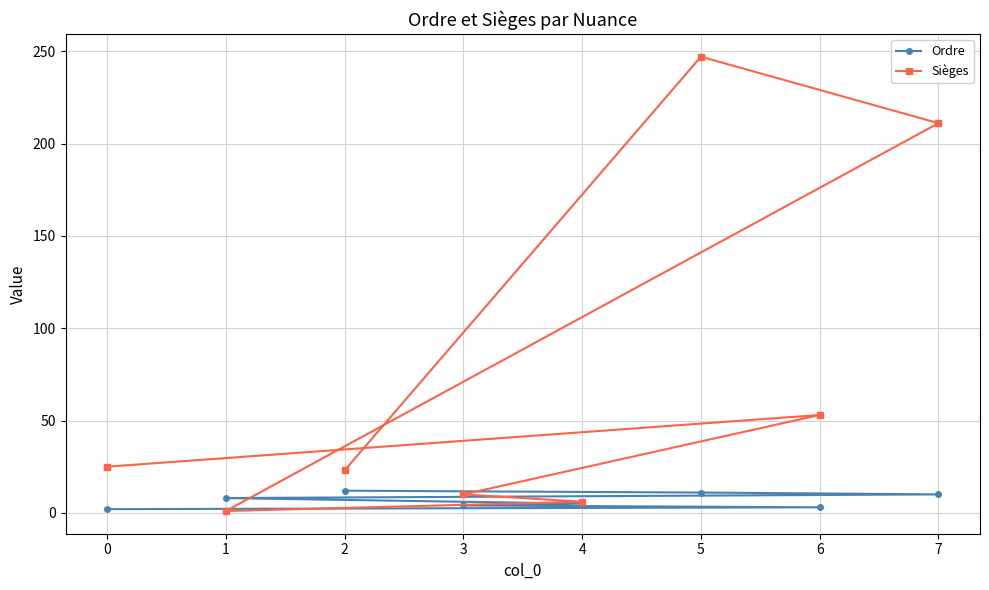

The value of Sièges at 0 is 34. True or false?

False